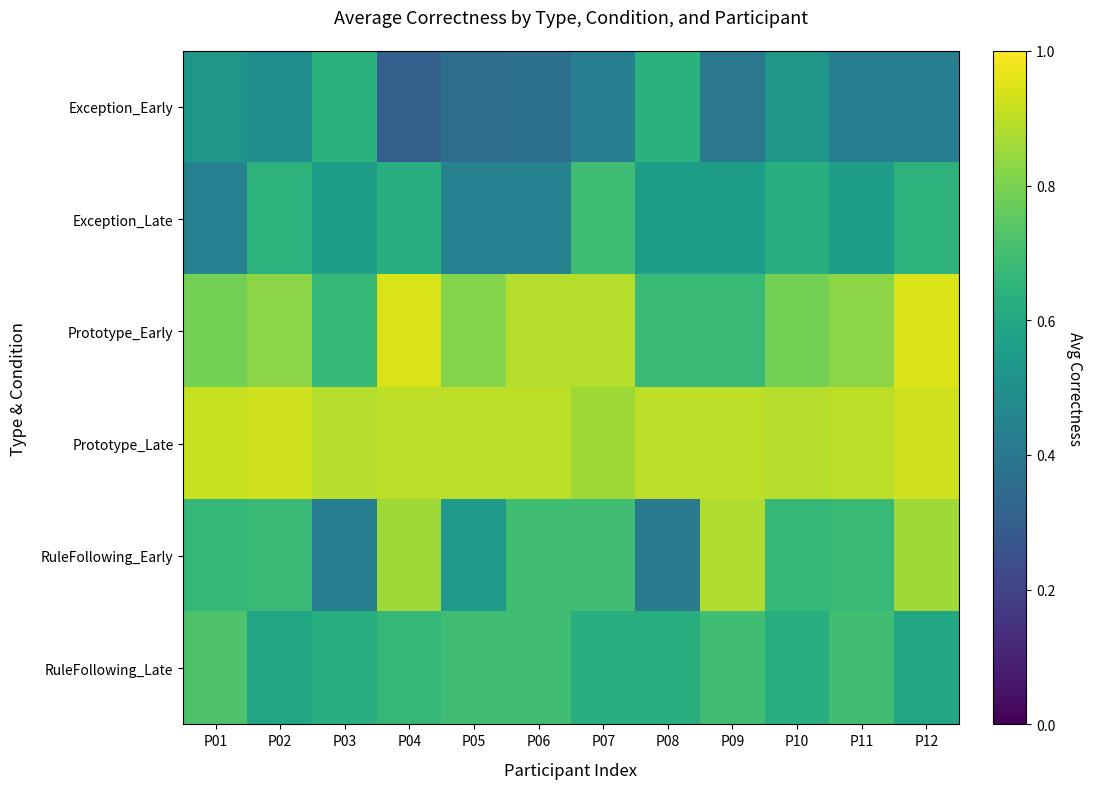

Reading left to right, list all the values displayed in this chart.

Exception_Early: P01=0.5	P02=0.5	P03=0.6	P04=0.3	P05=0.4	P06=0.4	P07=0.4	P08=0.6	P09=0.4	P10=0.5	P11=0.4	P12=0.4
Exception_Late: P01=0.4	P02=0.6	P03=0.6	P04=0.6	P05=0.4	P06=0.4	P07=0.7	P08=0.6	P09=0.6	P10=0.6	P11=0.6	P12=0.6
Prototype_Early: P01=0.8	P02=0.8	P03=0.7	P04=0.9	P05=0.8	P06=0.9	P07=0.9	P08=0.7	P09=0.7	P10=0.8	P11=0.8	P12=0.9
Prototype_Late: P01=0.9	P02=0.9	P03=0.9	P04=0.9	P05=0.9	P06=0.9	P07=0.9	P08=0.9	P09=0.9	P10=0.9	P11=0.9	P12=0.9
RuleFollowing_Early: P01=0.7	P02=0.7	P03=0.4	P04=0.9	P05=0.5	P06=0.7	P07=0.7	P08=0.4	P09=0.9	P10=0.7	P11=0.7	P12=0.9
RuleFollowing_Late: P01=0.7	P02=0.6	P03=0.6	P04=0.7	P05=0.7	P06=0.7	P07=0.6	P08=0.6	P09=0.7	P10=0.6	P11=0.7	P12=0.6